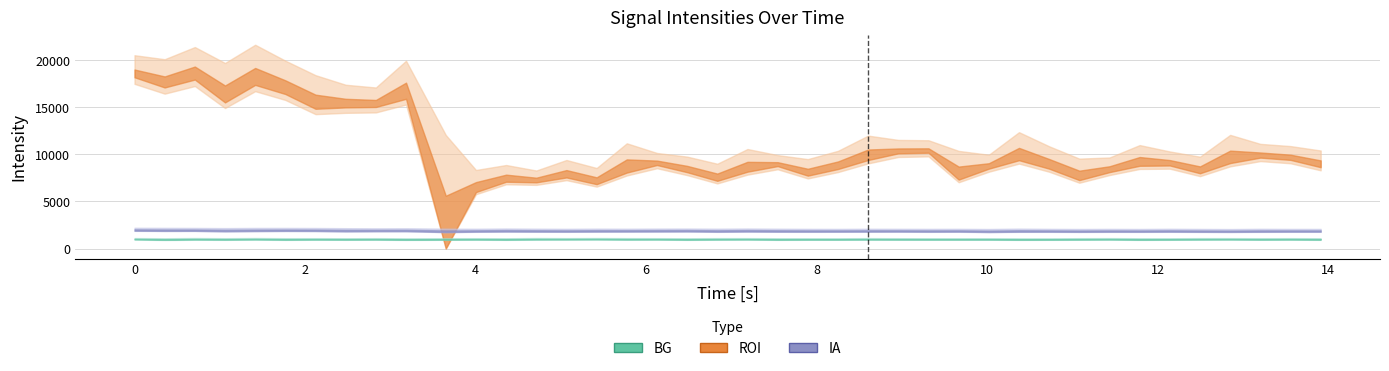

True or false: BG and ROI intersect in this chart.

False